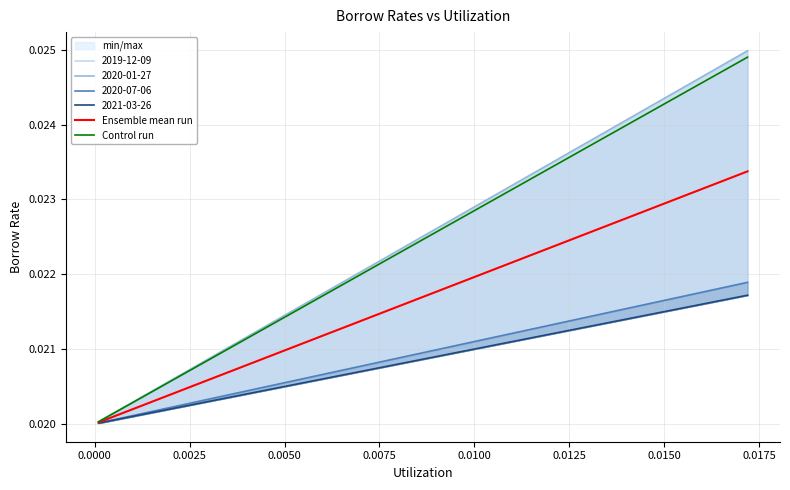

True or false: Ensemble mean run has more than 0 interior local peaks.

False